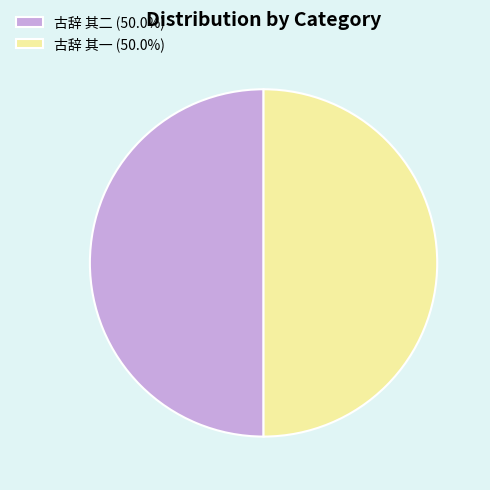

Combined, do 古辞 其一 (50.0%) and 古辞 其二 (50.0%) account for over 50%?

Yes